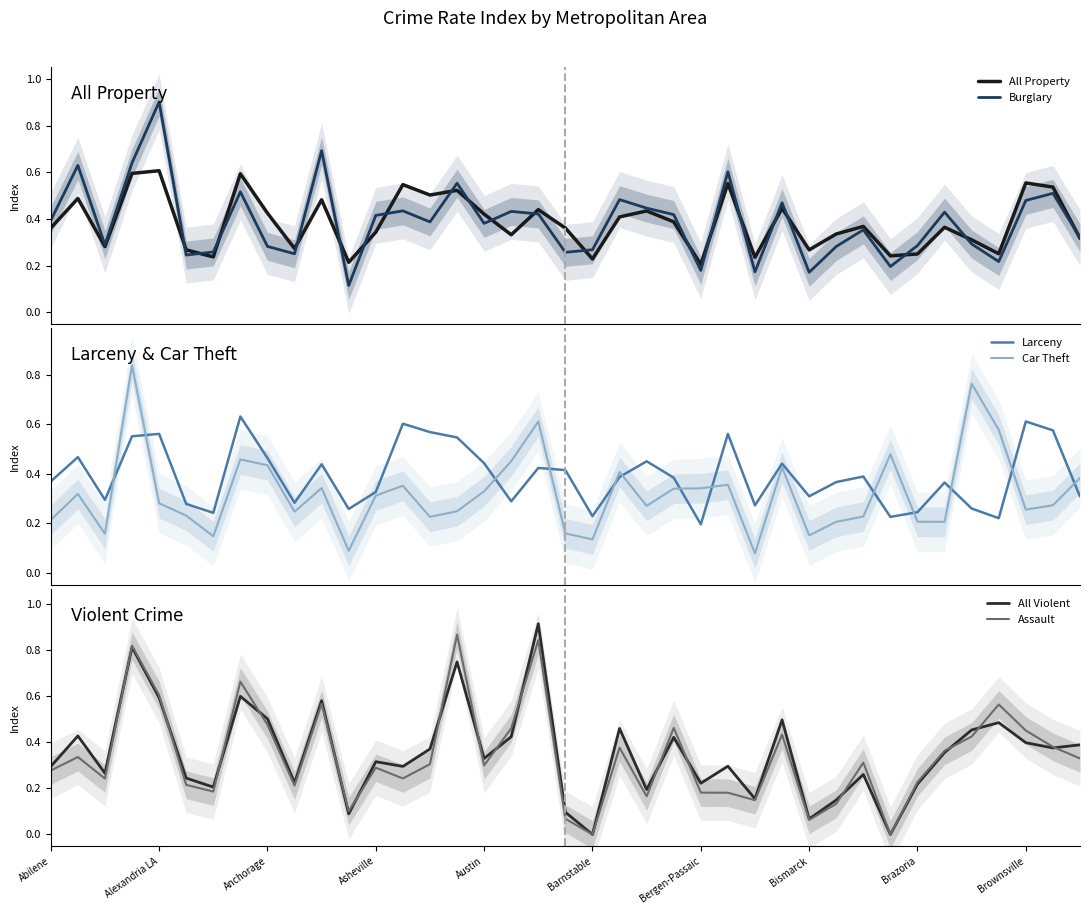

After their last crossing, which series has the higher values: Car Theft or Larceny?

Car Theft